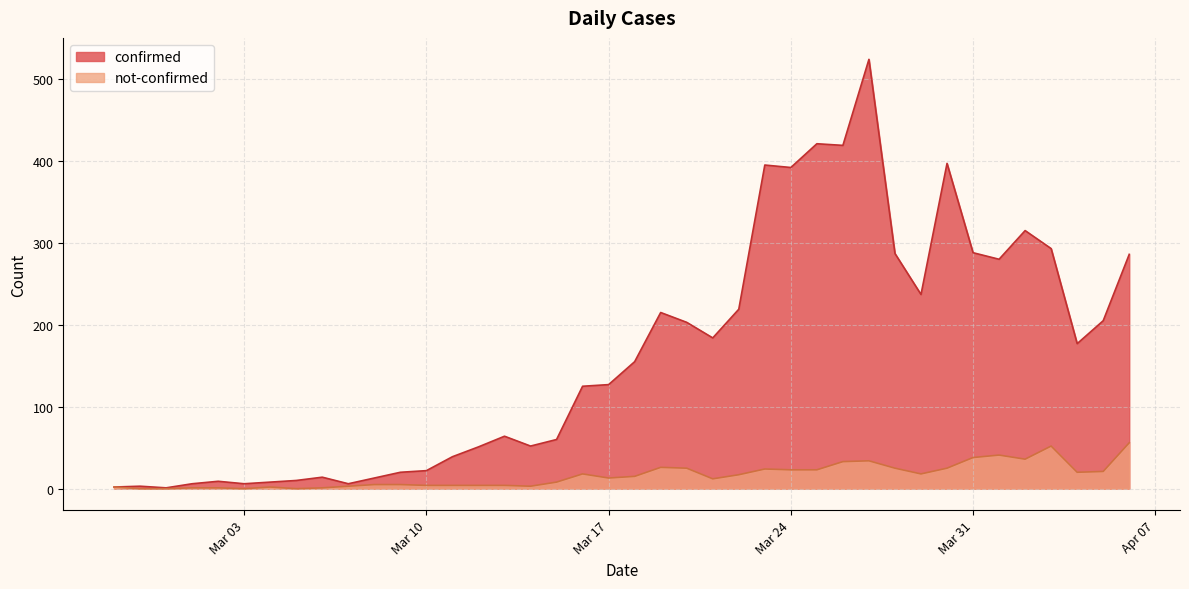

True or false: confirmed has more than 1 interior local peaks.

True